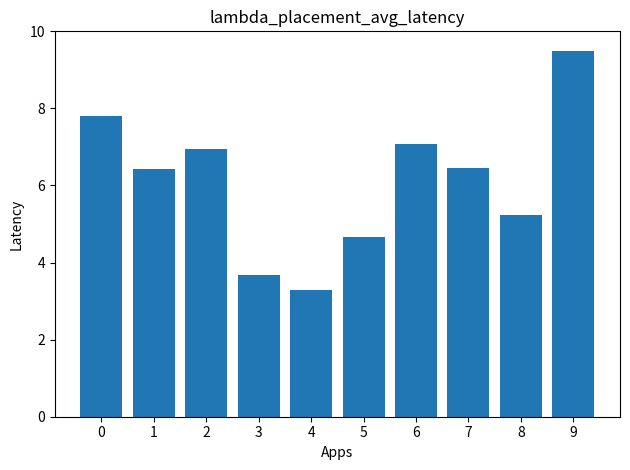

What is the value of the 5th bar from the left?

3.3